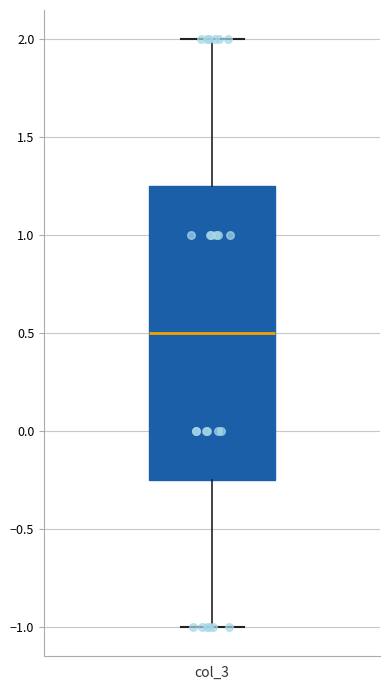

Transcribe this box plot: give where the median line is, the range the box spans, and where the two whiskers end, as read against the y-axis. The values are not printed on the chart, so give them approximately, as read against the axis.

median 0.50, box -0.25 to 1.25, whiskers -1.00 to 2.00